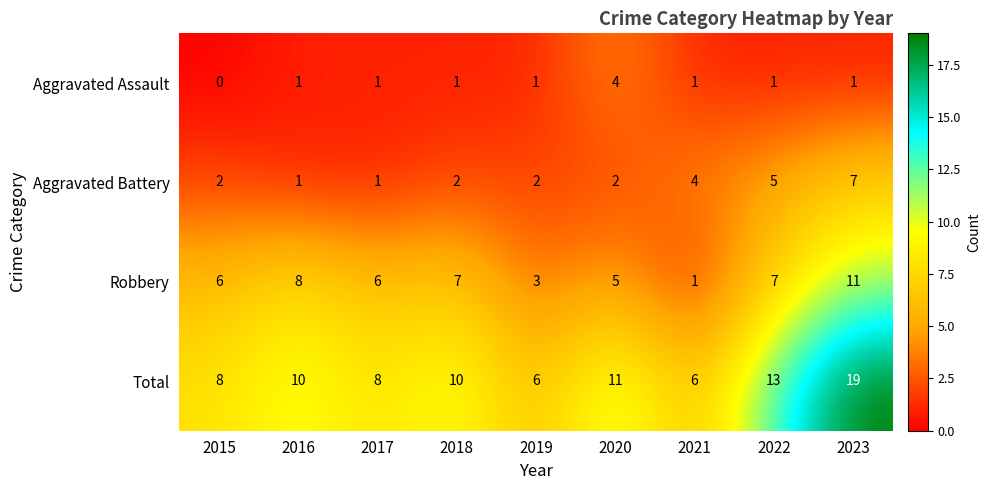

At which label does Aggravated Battery reach its peak?

2023